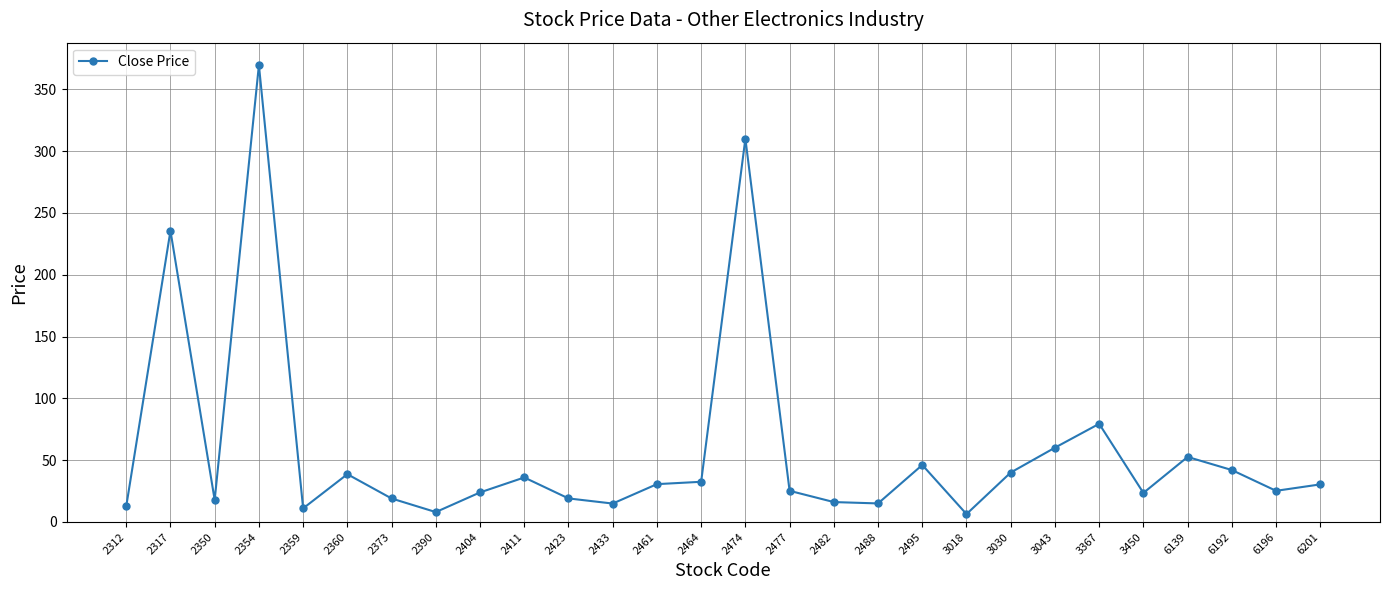

What is the average value?

58.6